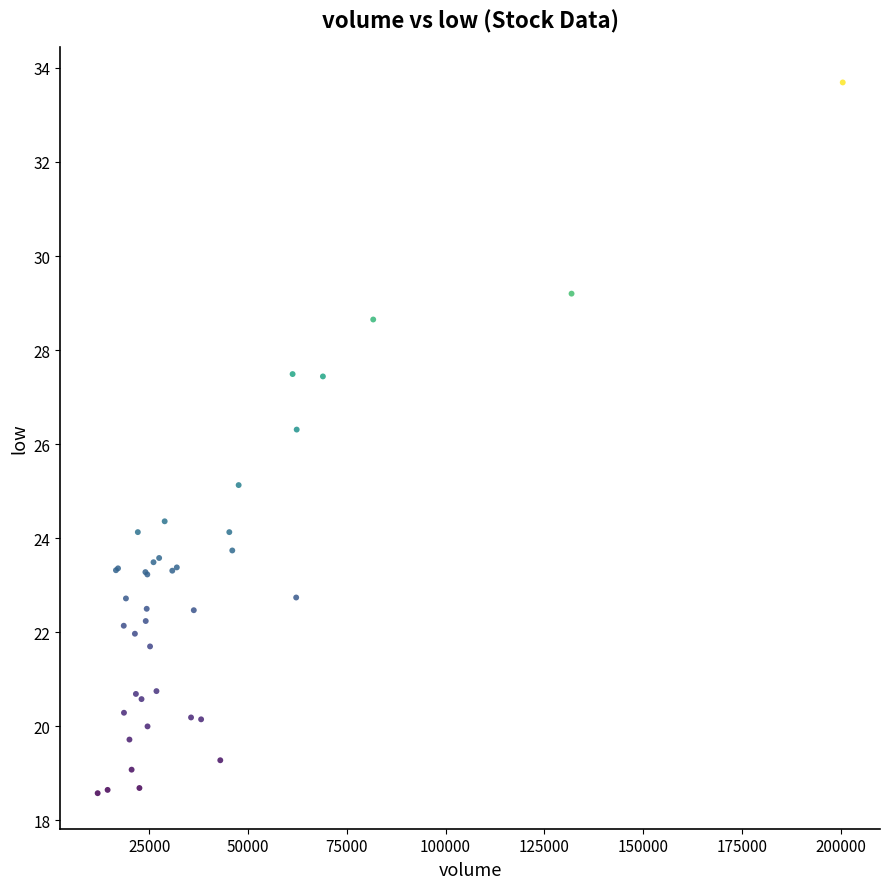

What Y value in the scatter plot is closest to 26?

26.3